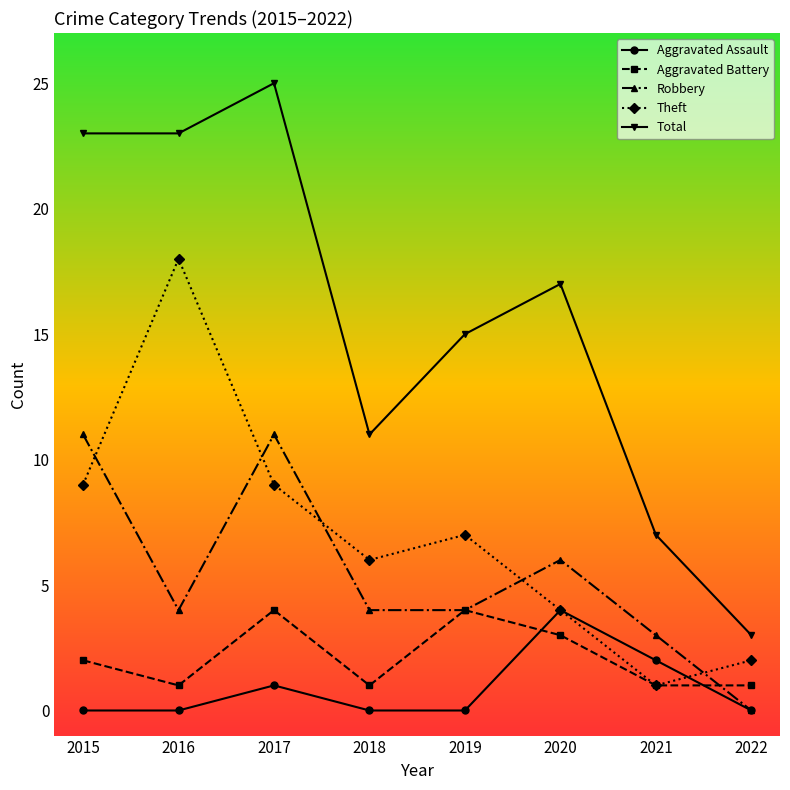

Is the value of Theft at 2022 greater than the value of Aggravated Assault at 2020?

No